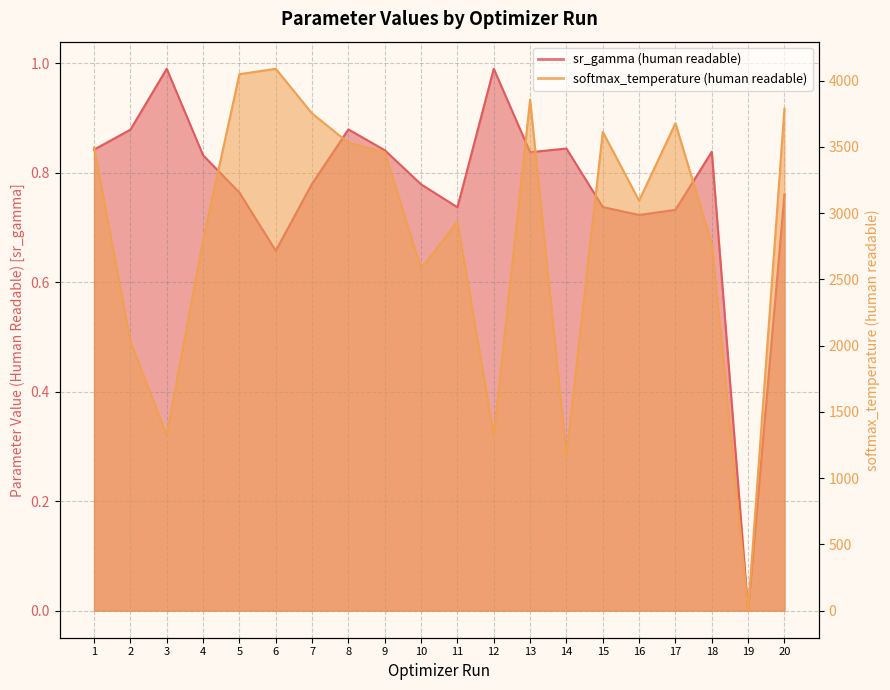

True or false: softmax_temperature (human readable) has more than 0 points higher than both neighbors.

True